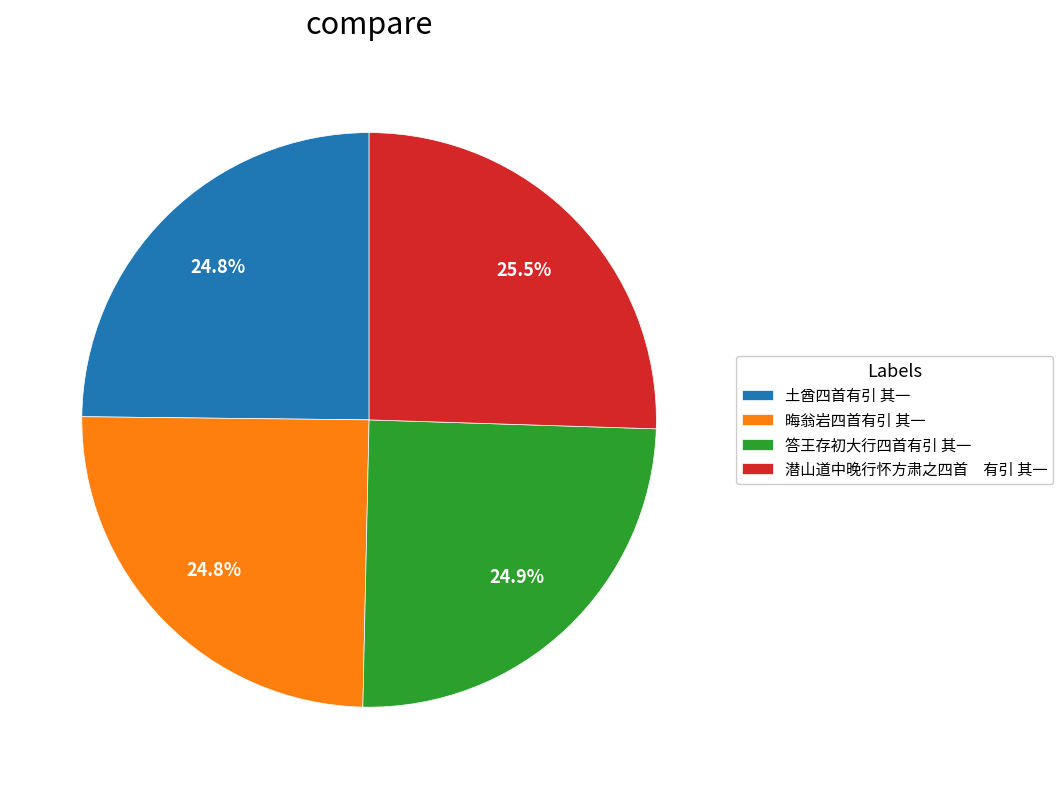

How many segments does this pie chart have?

4